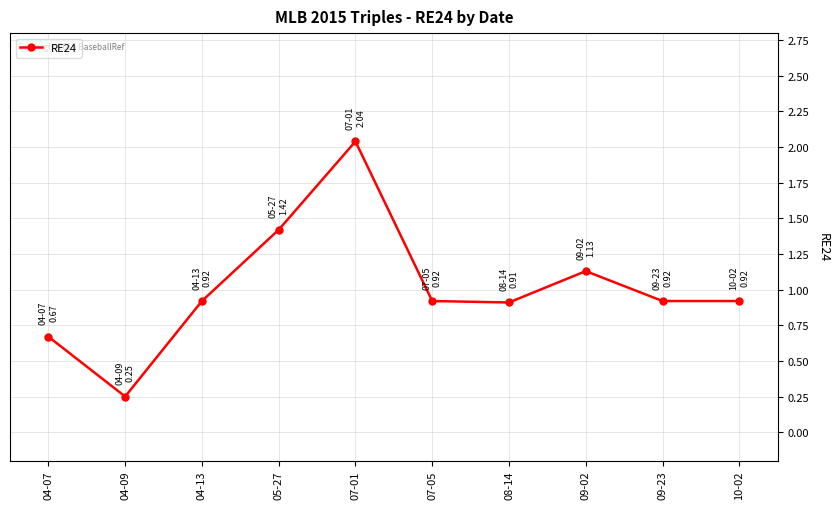

What is the label of the 7th point from the left?

08-14